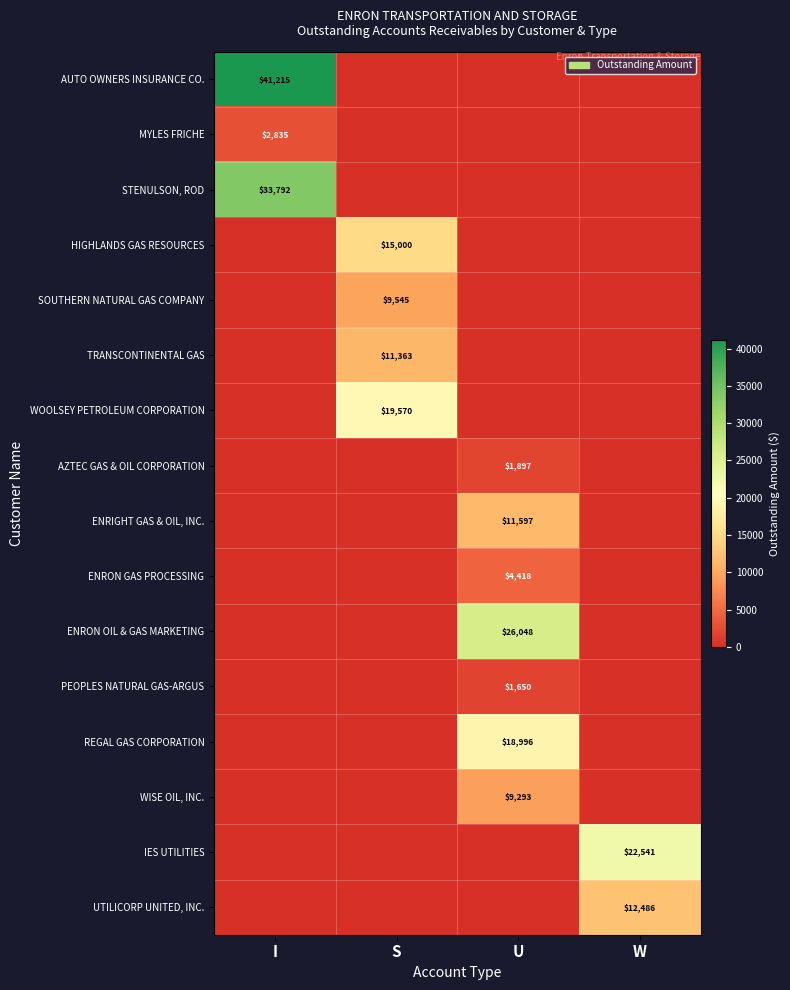

At how many categories does at least one series exceed 4311?

4